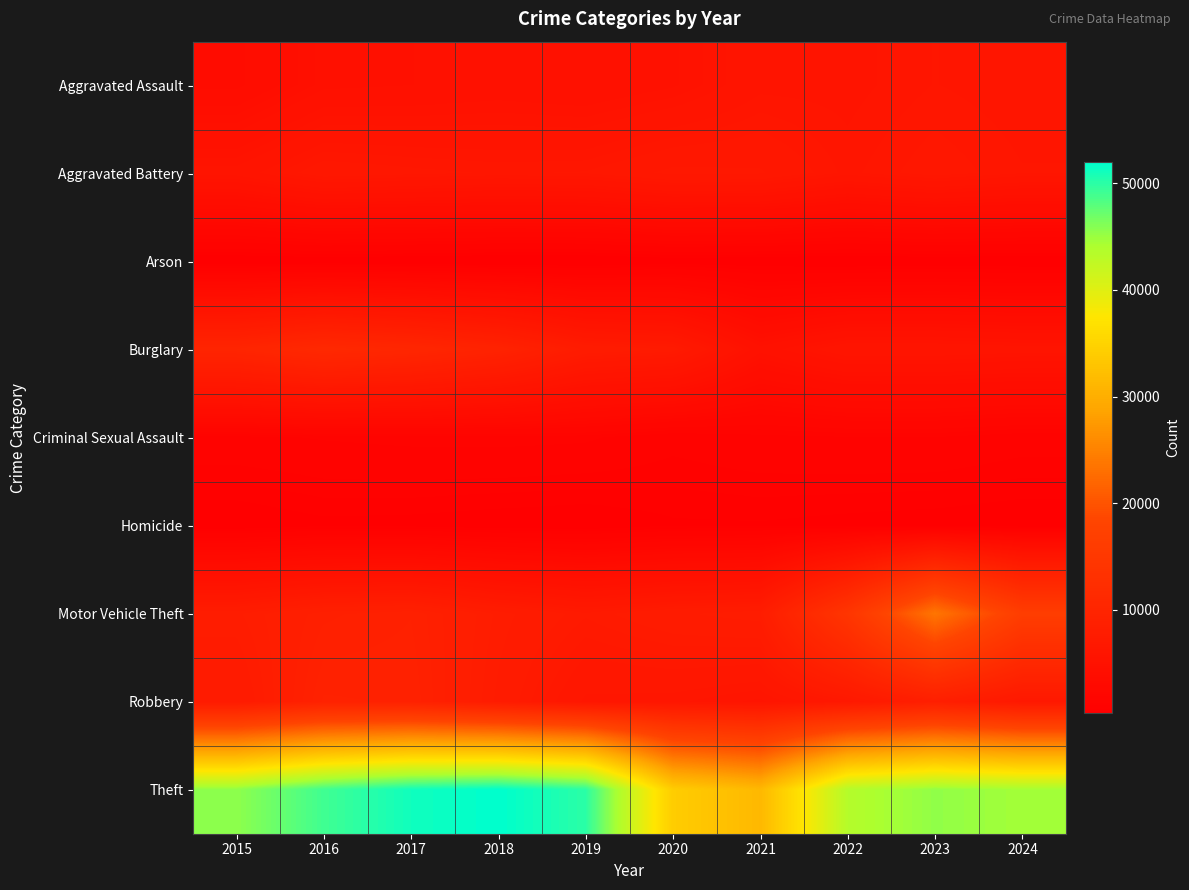

What is the spread (max minus min) of values at 2019?

49680